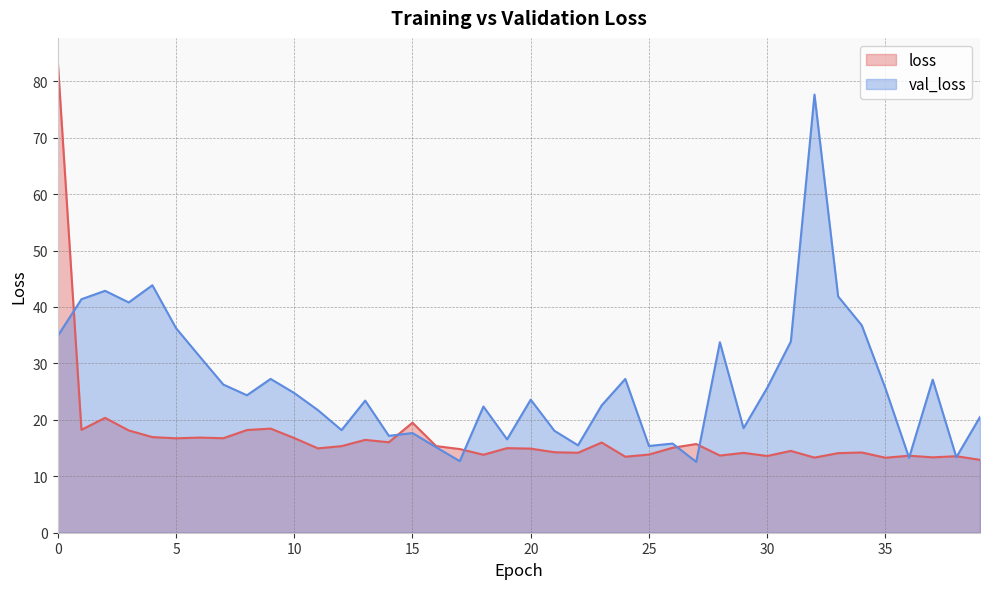

Rank the categories by loss value from highest to lowest.

0, 2, 15, 9, 1, 8, 3, 4, 6, 10, 7, 5, 13, 14, 23, 27, 16, 12, 26, 19, 11, 20, 17, 31, 21, 34, 22, 29, 33, 25, 18, 28, 36, 30, 38, 24, 37, 32, 35, 39